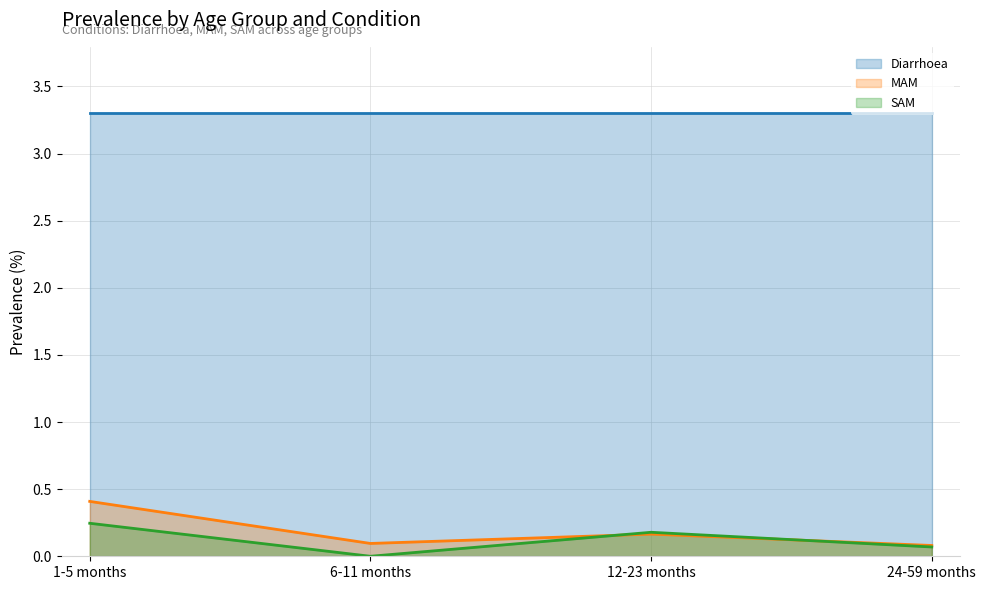

At which label is SAM closest to 0?

6-11 months